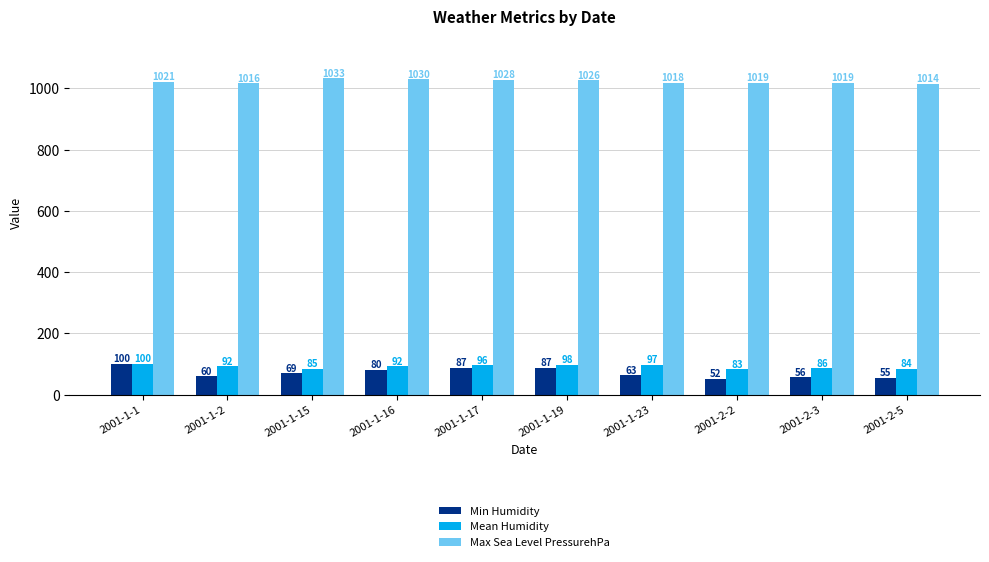

Count the number of data series in this chart.

3